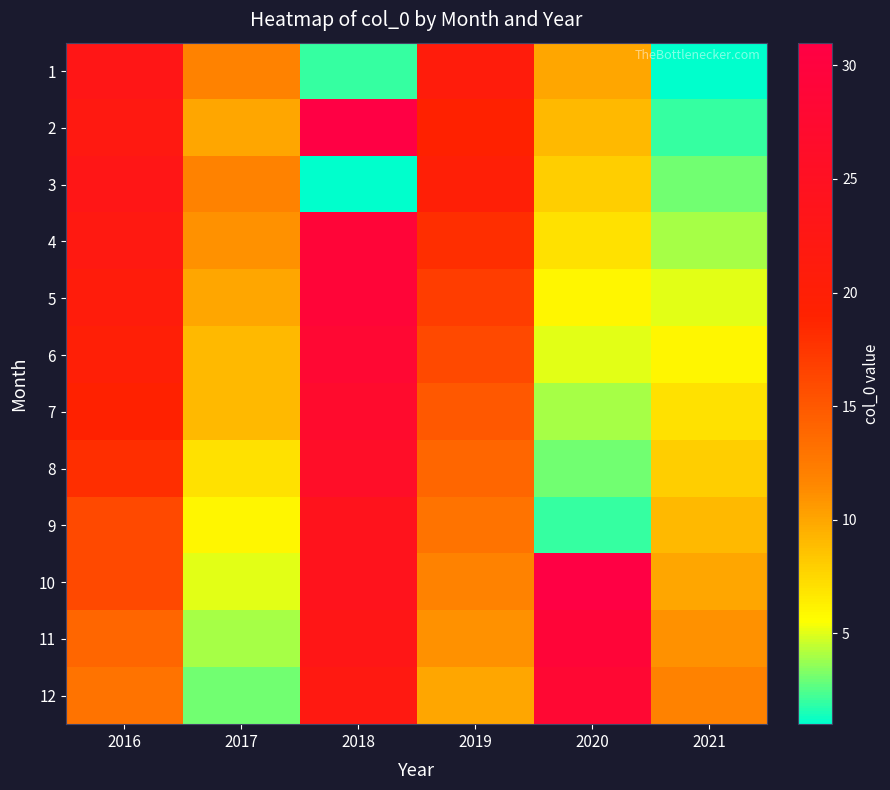

Reading left to right, transcribe all the data shown in this chart.

1: 2016=23	2017=12	2018=2	2019=21	2020=10	2021=1
2: 2016=22	2017=10	2018=31	2019=19	2020=9	2021=2
3: 2016=23	2017=12	2018=1	2019=20	2020=8	2021=3
4: 2016=22	2017=11	2018=29	2019=18	2020=7	2021=4
5: 2016=21	2017=10	2018=29	2019=17	2020=6	2021=5
6: 2016=20	2017=9	2018=28	2019=16	2020=5	2021=6
7: 2016=19	2017=9	2018=27	2019=15	2020=4	2021=7
8: 2016=18	2017=7	2018=26	2019=14	2020=3	2021=8
9: 2016=16	2017=6	2018=24	2019=13	2020=2	2021=9
10: 2016=16	2017=5	2018=24	2019=12	2020=31	2021=10
11: 2016=14	2017=4	2018=23	2019=11	2020=29	2021=11
12: 2016=13	2017=3	2018=22	2019=10	2020=28	2021=12